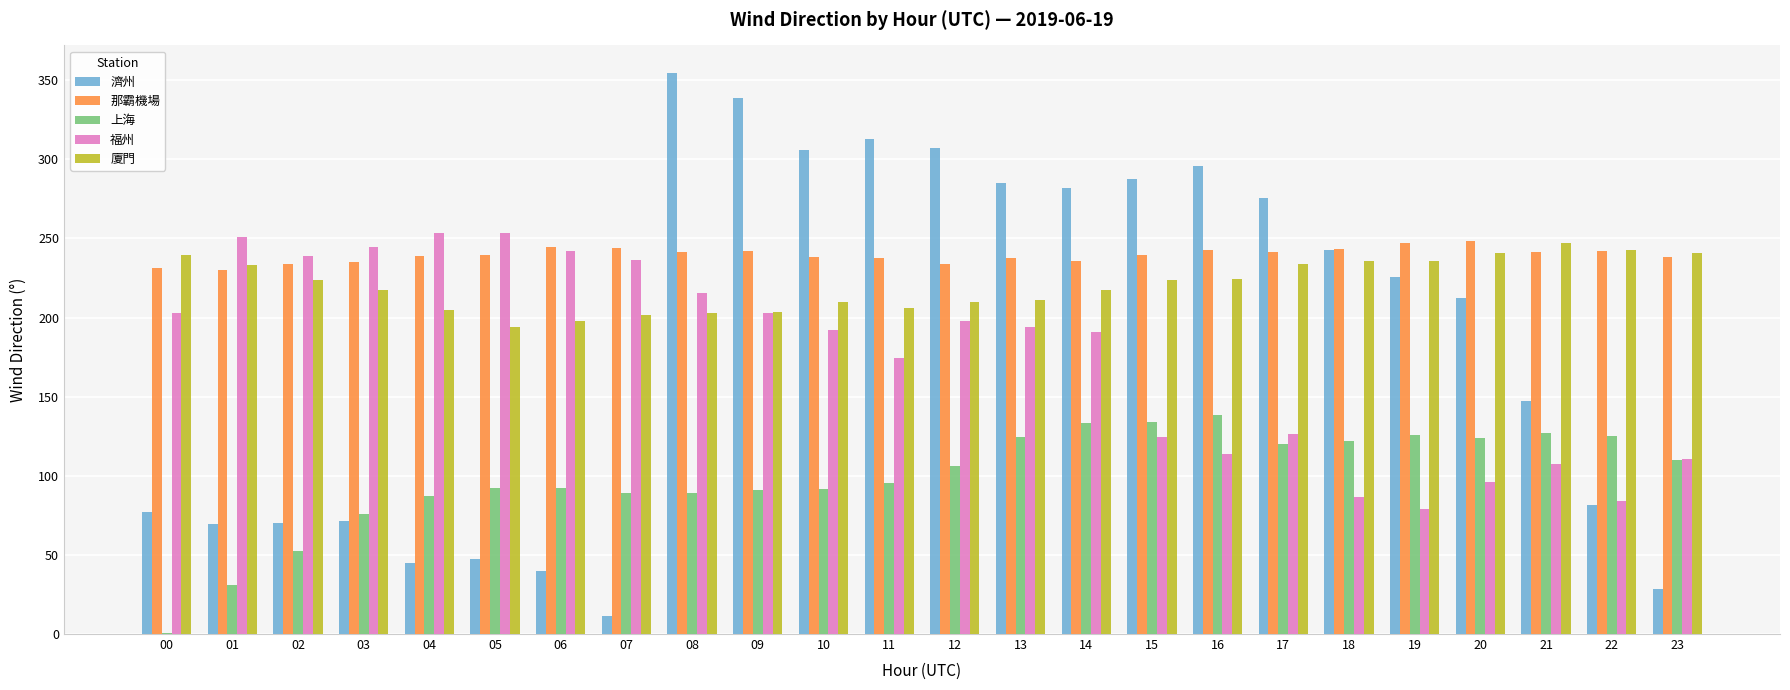

True or false: 上海 has a value of 162.1 at 23.

False